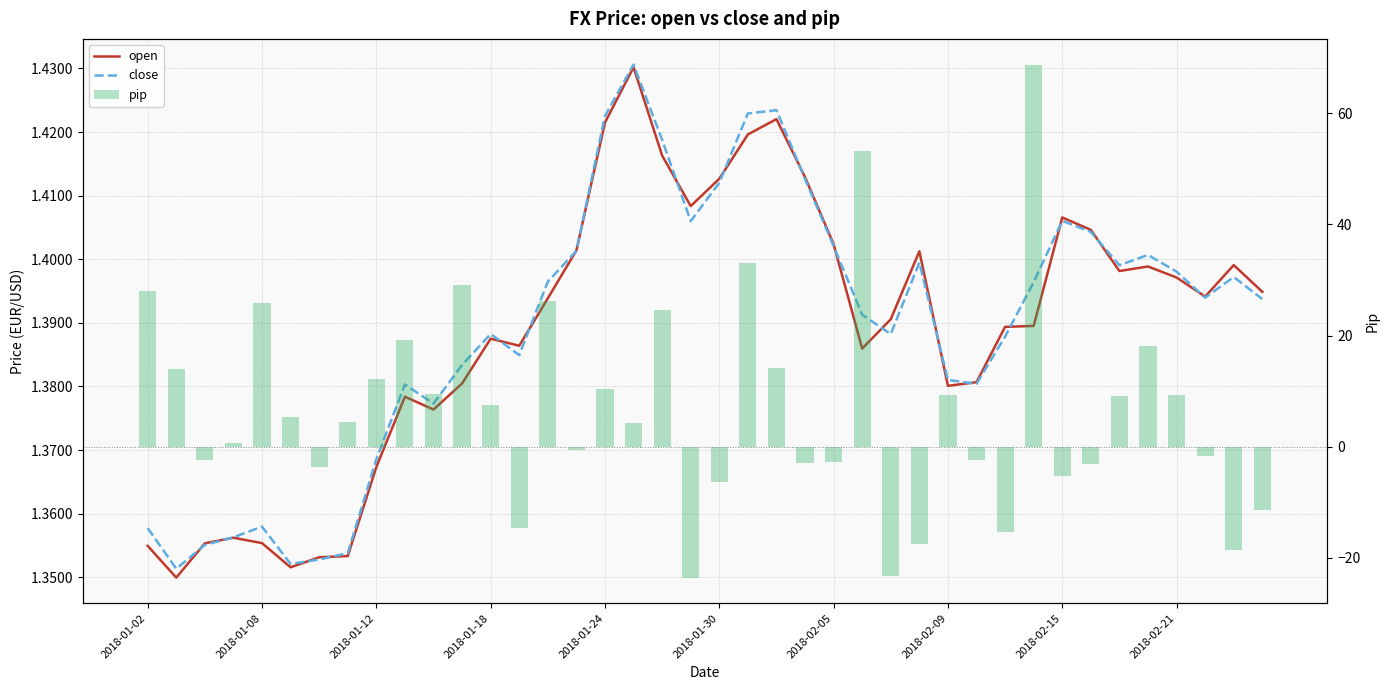

At 2018-02-09, list the series in order from smallest to largest.

open, close, pip